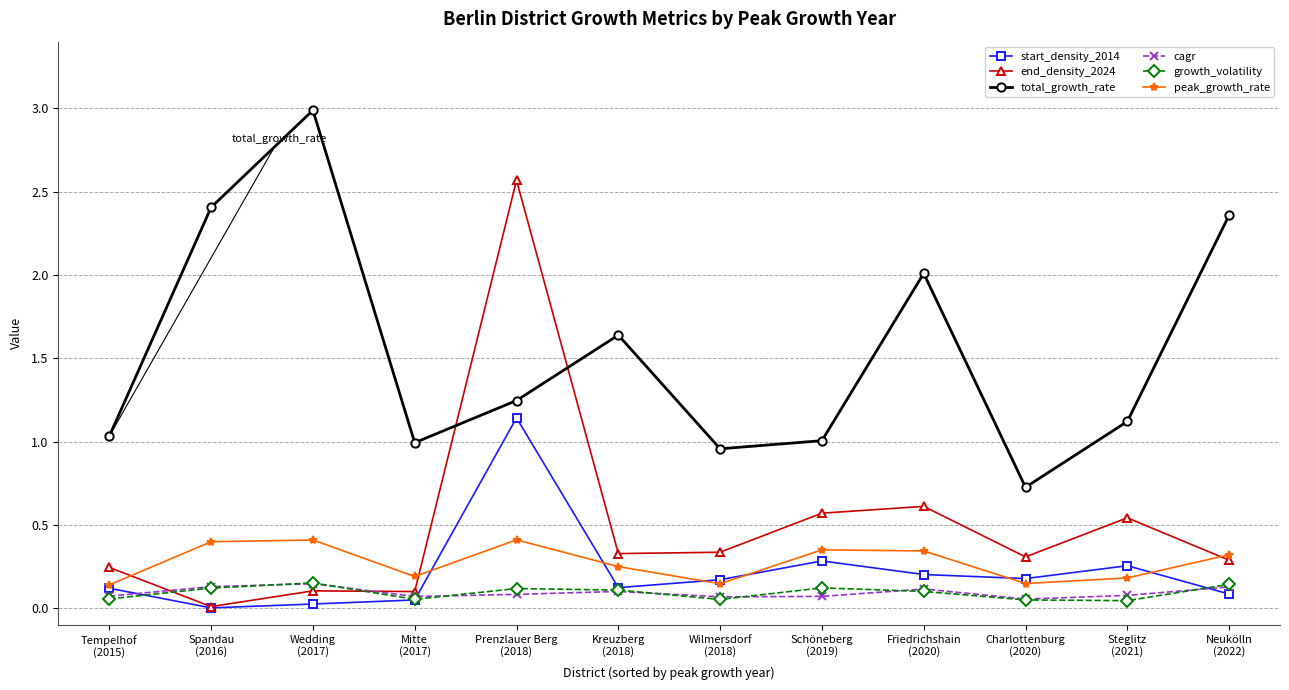

How many interior local valleys does the peak_growth_rate series have?

3